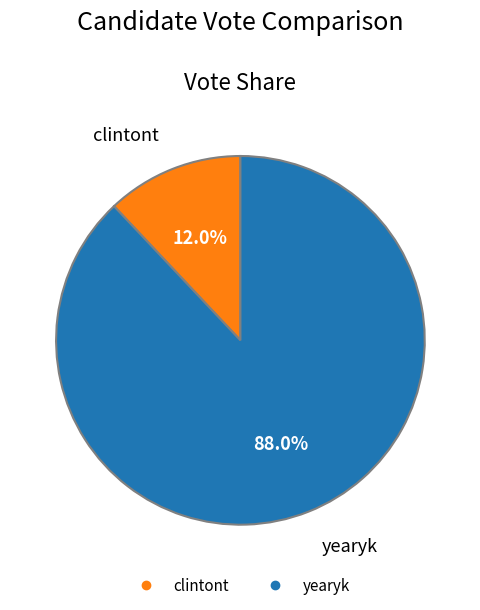

Rank the categories by value from highest to lowest.

yearyk, clintont